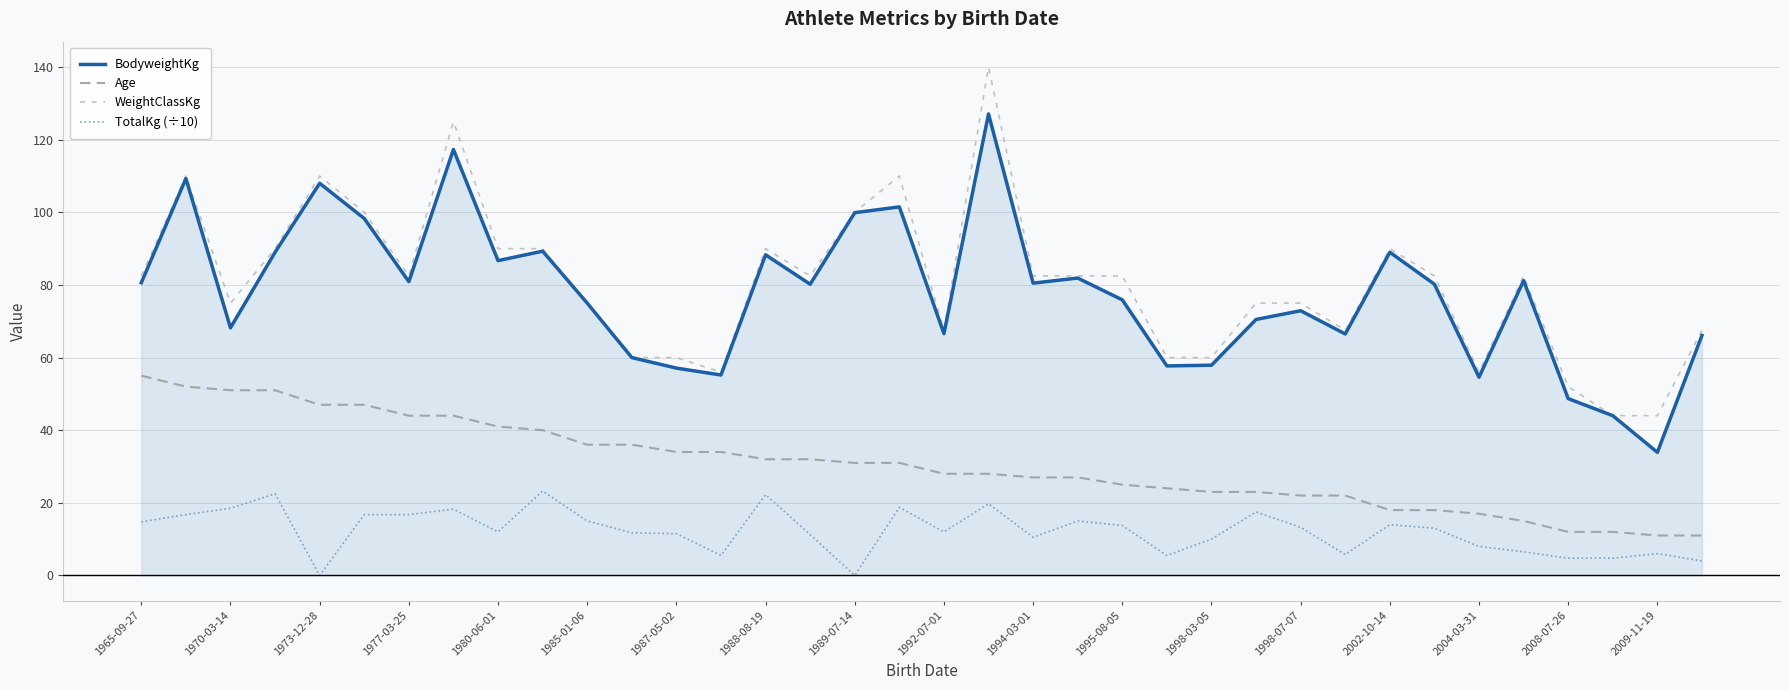

What is the sum of all TotalKg (÷10) values?

439.5